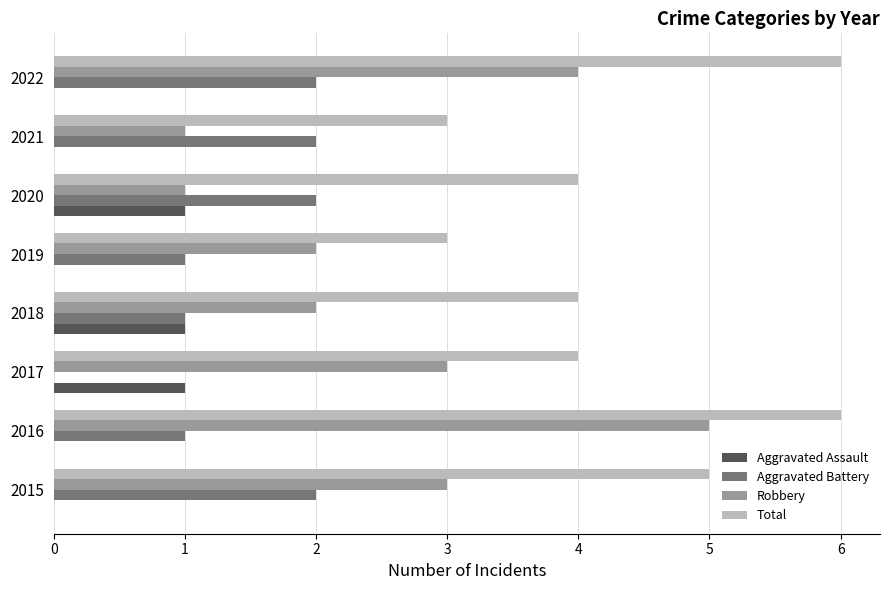

Which series has the largest total across all categories?

Total